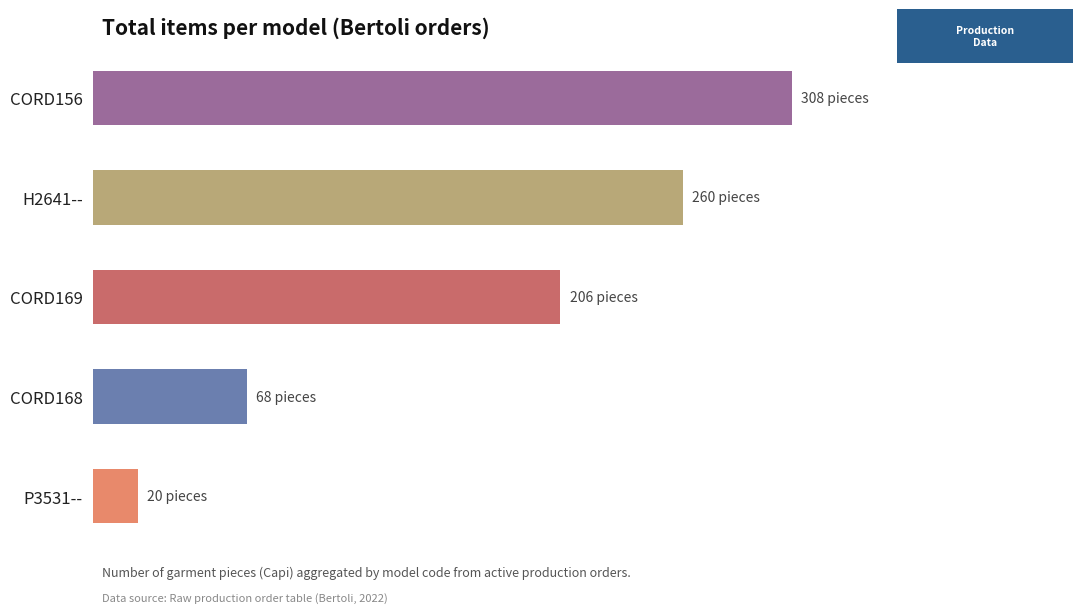

Count the number of data series in this chart.

1